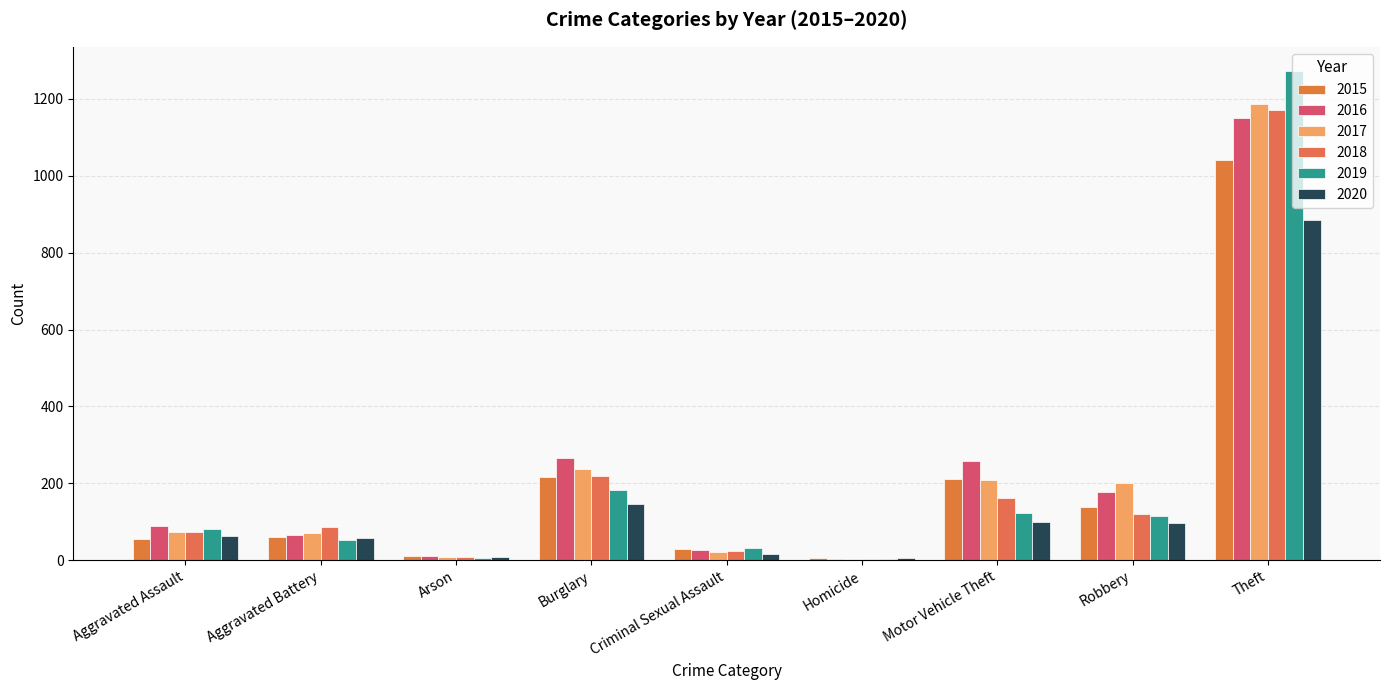

What position from the left is Motor Vehicle Theft?

7